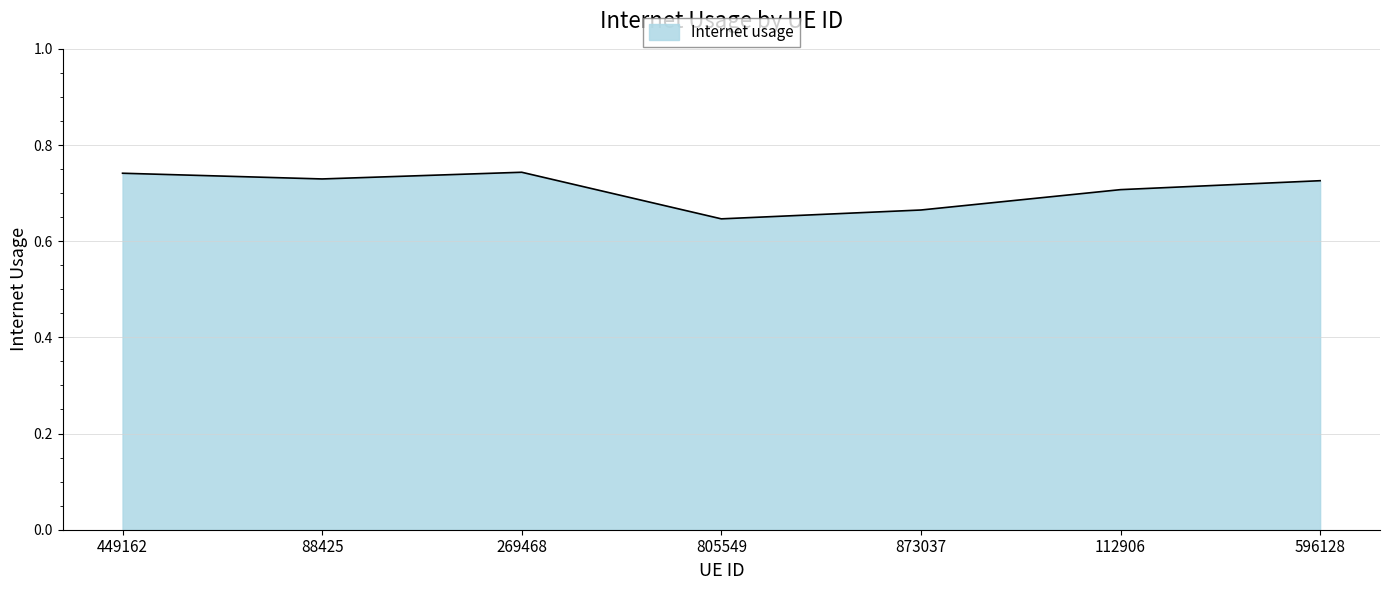

Which label corresponds to the smallest value in the chart?

805549